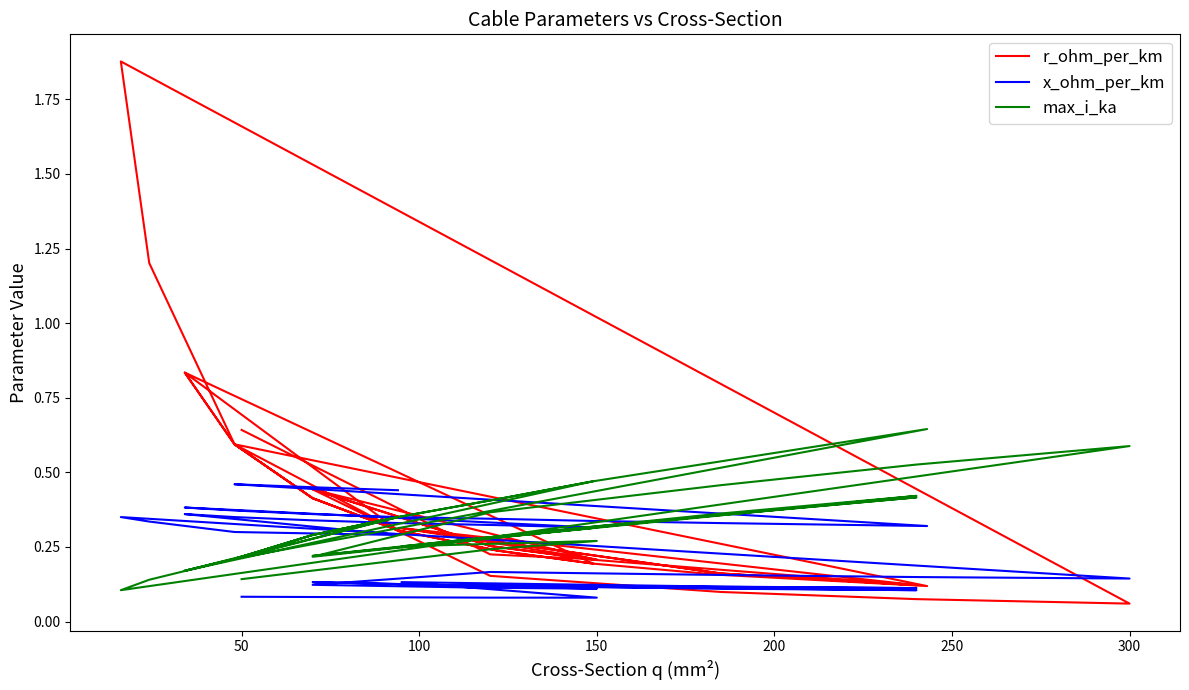

Does the chart display data point markers on the line(s)?

No